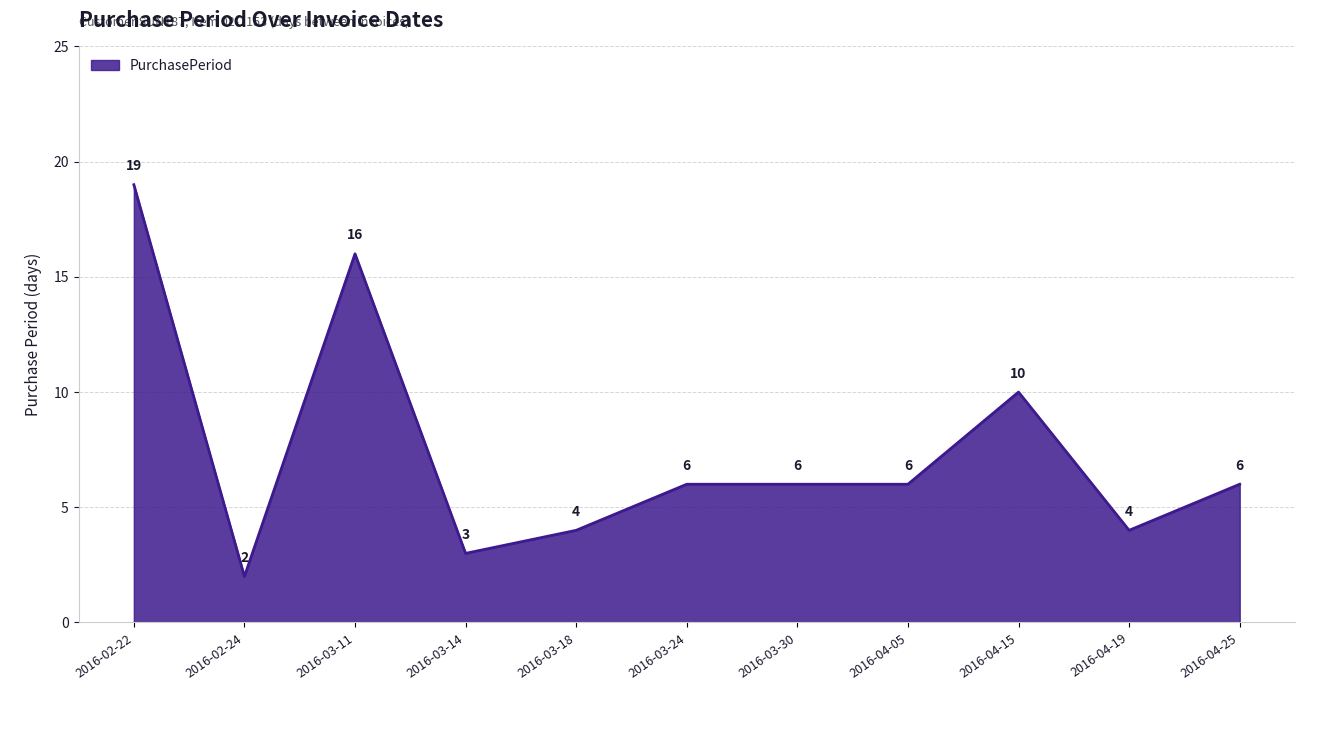

Is it true that the value at 2016-03-24 is 6?

True